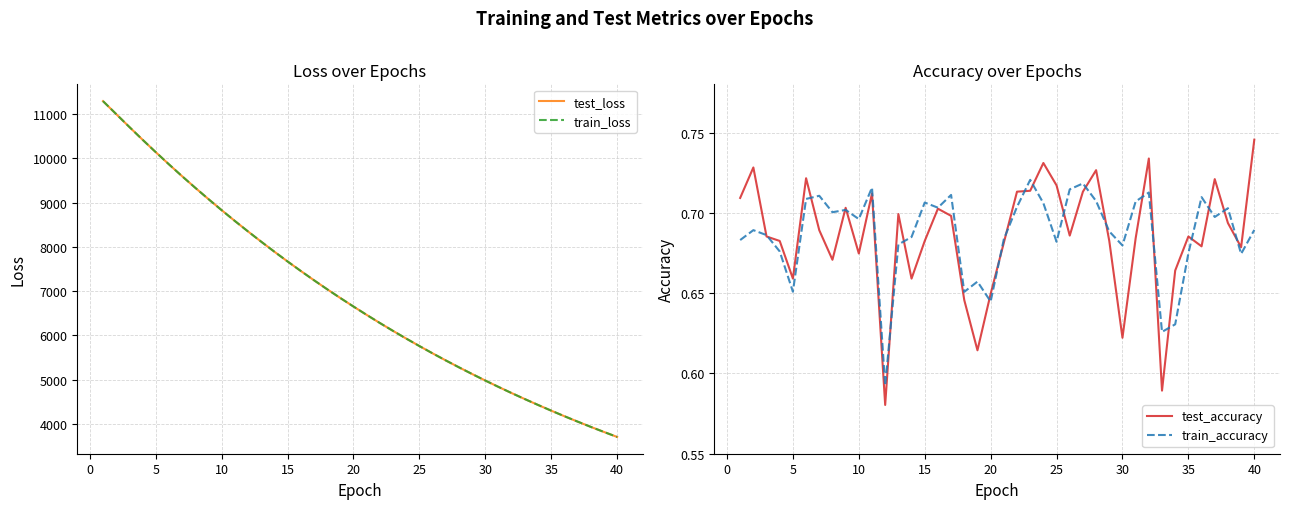

What is the minimum value for test_loss?

3703.8